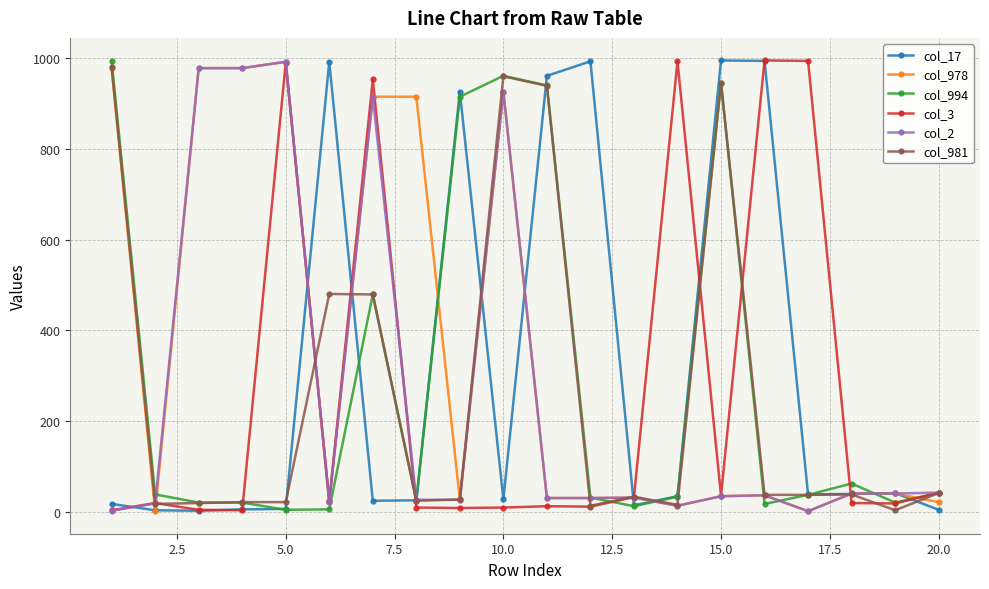

At how many categories does at least one series exceed 897?

15